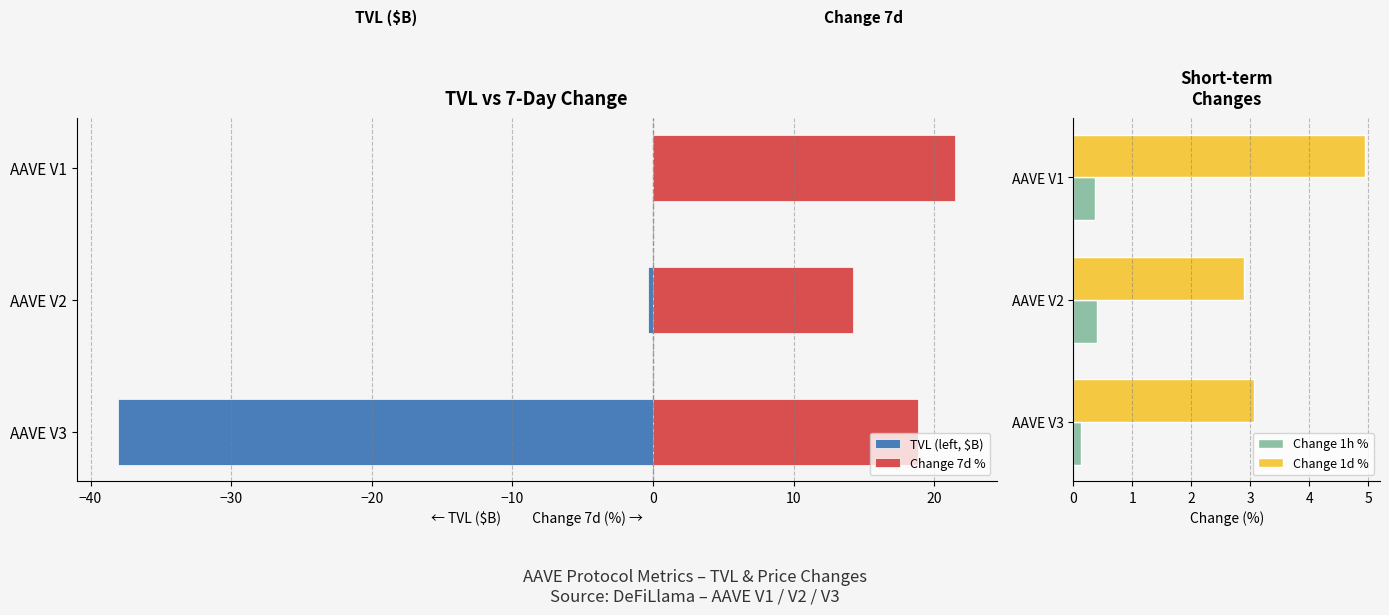

True or false: Change 1d % has a value of 1.6 at AAVE V1.

False